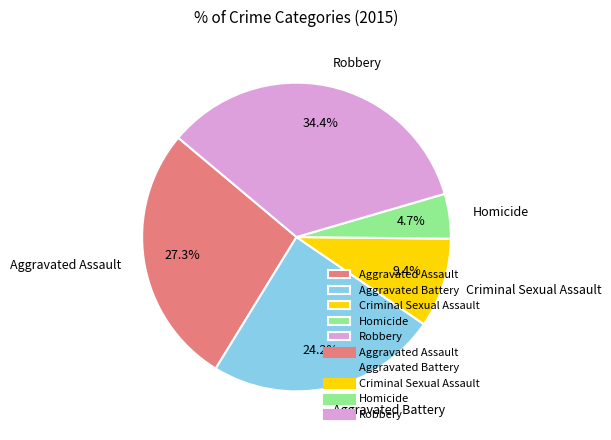

Do Aggravated Assault and Criminal Sexual Assault together represent more than half of the pie?

No